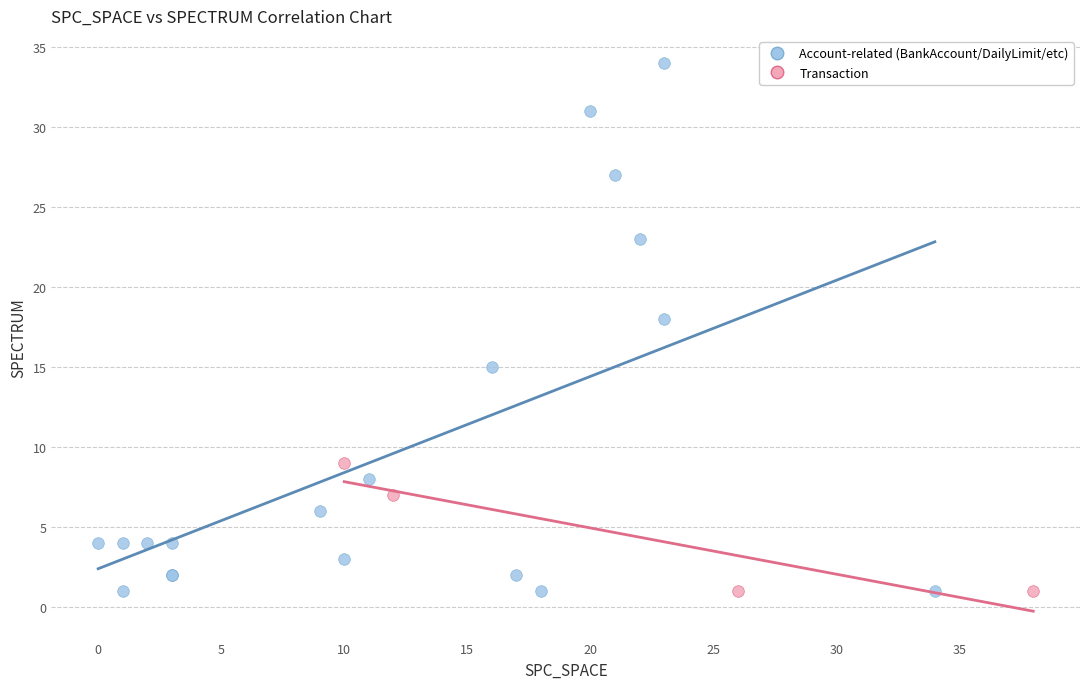

Which series contains the highest Y value?

Account-related (BankAccount/DailyLimit/etc)